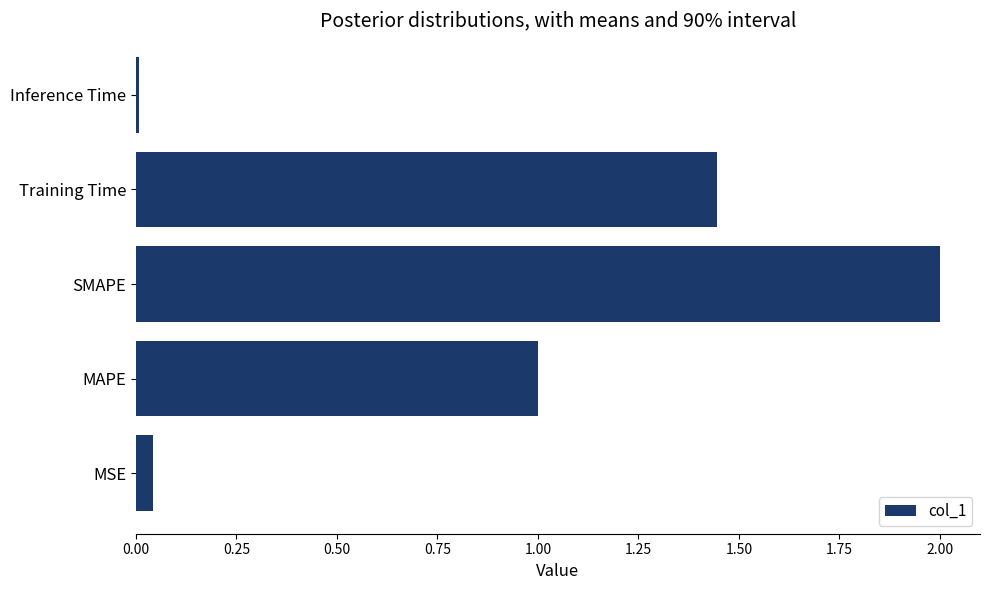

What is the maximum value shown in the chart?

2.0